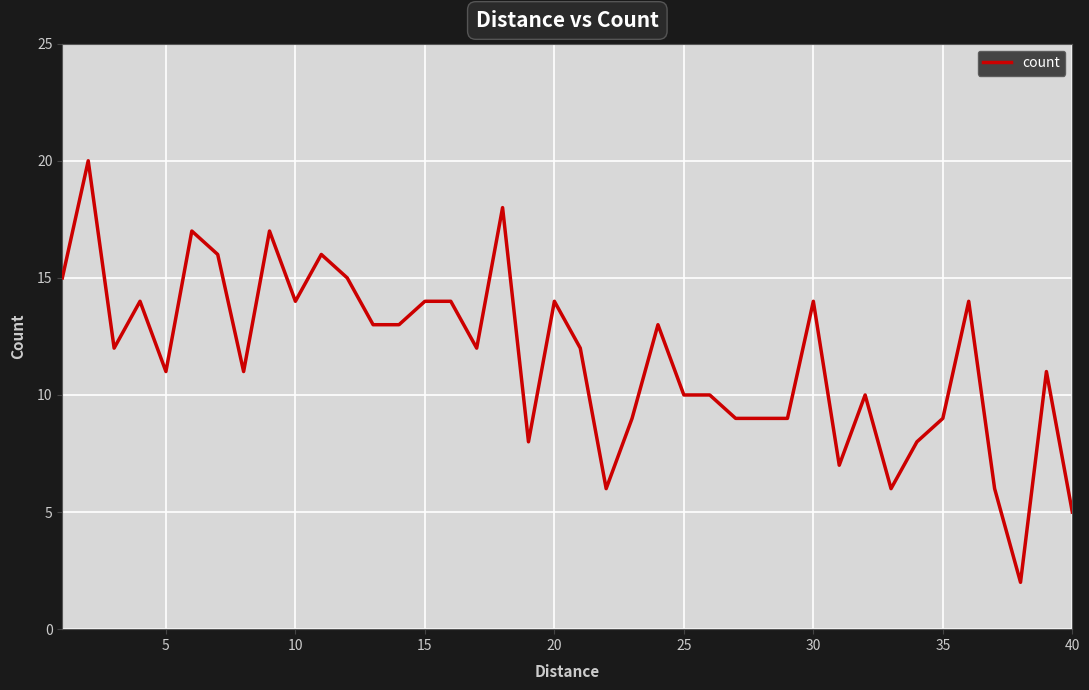

What is the greatest value displayed?

20